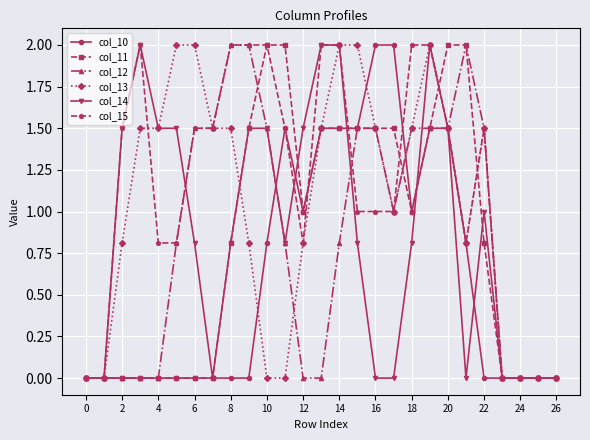

True or false: col_15 has more than 1 interior local peaks.

True